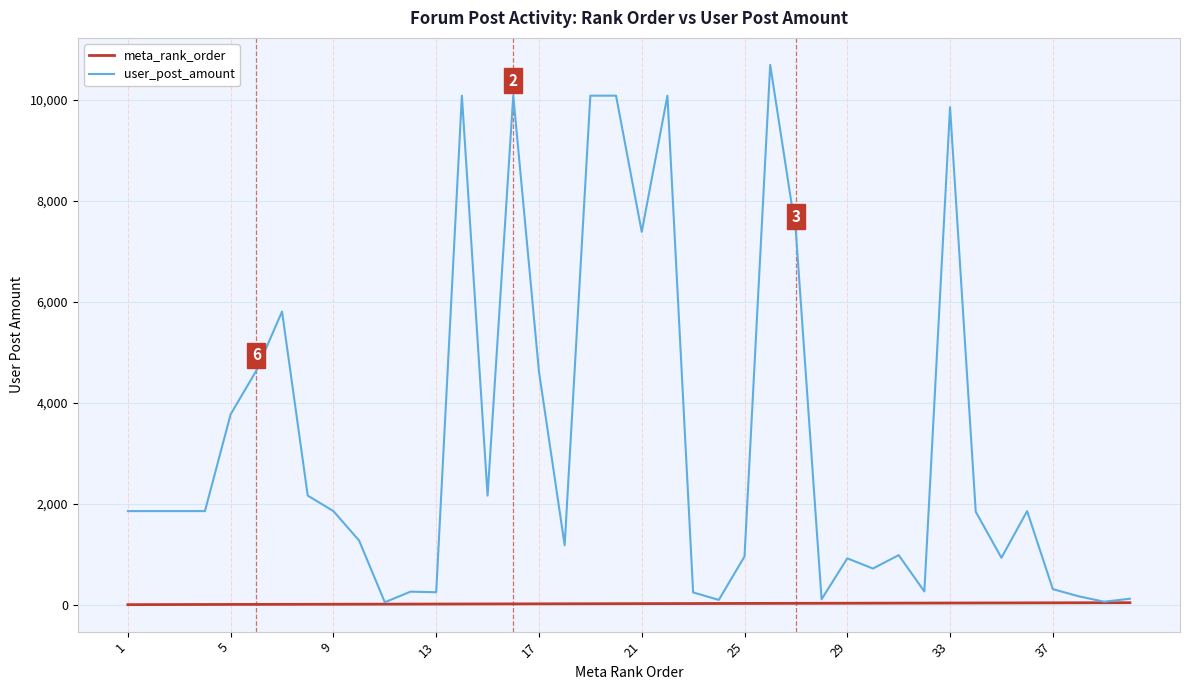

What is the maximum value shown in the chart?

10693